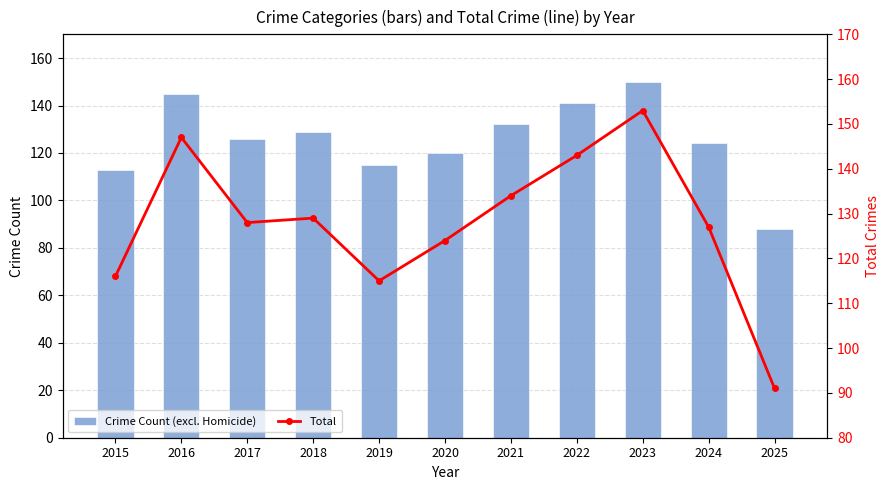

What value does the Crime Count (excl. Homicide) series have at 2019?

115